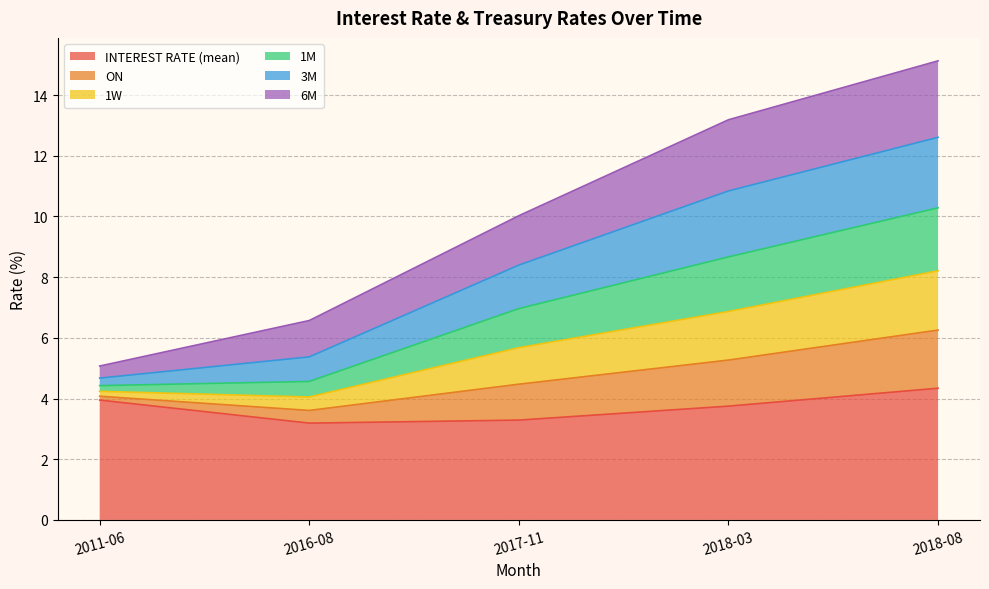

What are all the series names shown in the legend?

INTEREST RATE (mean), ON, 1W, 1M, 3M, 6M